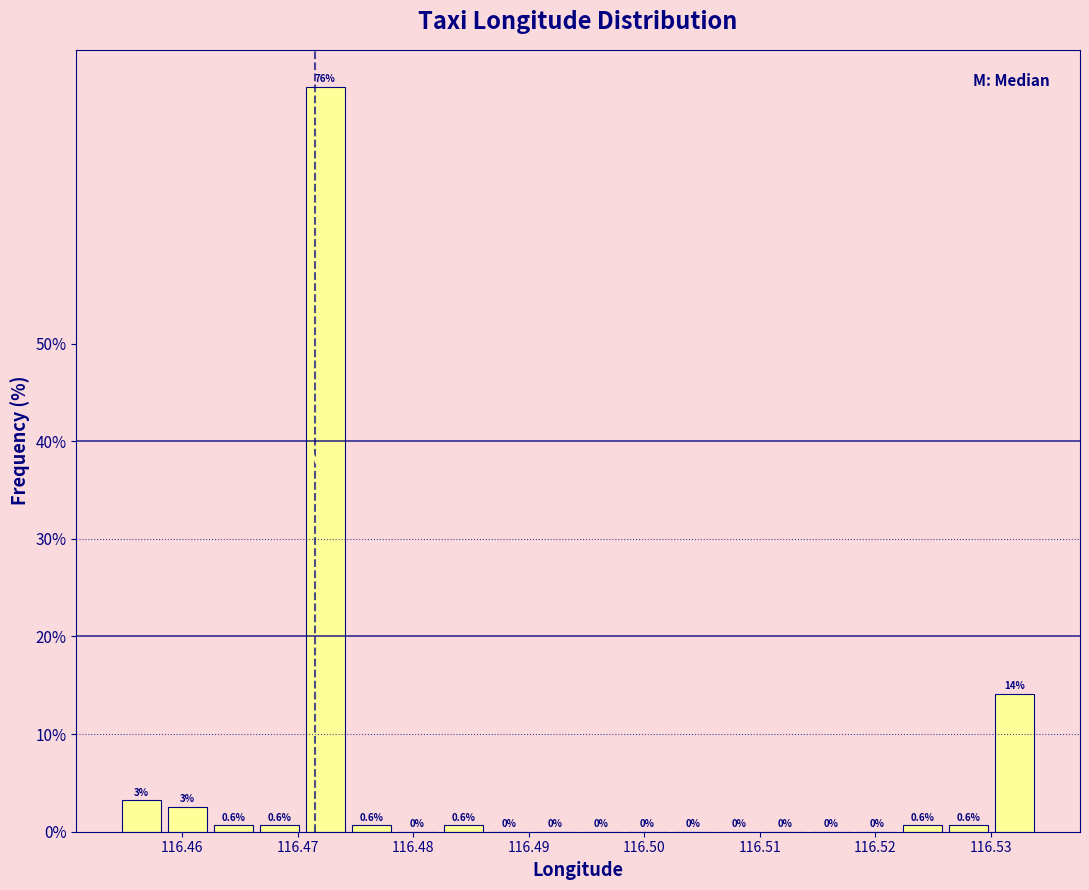

Around what value on the x-axis is the tallest bar? Give the approximate position of its centre, as read against the axis.

116.472